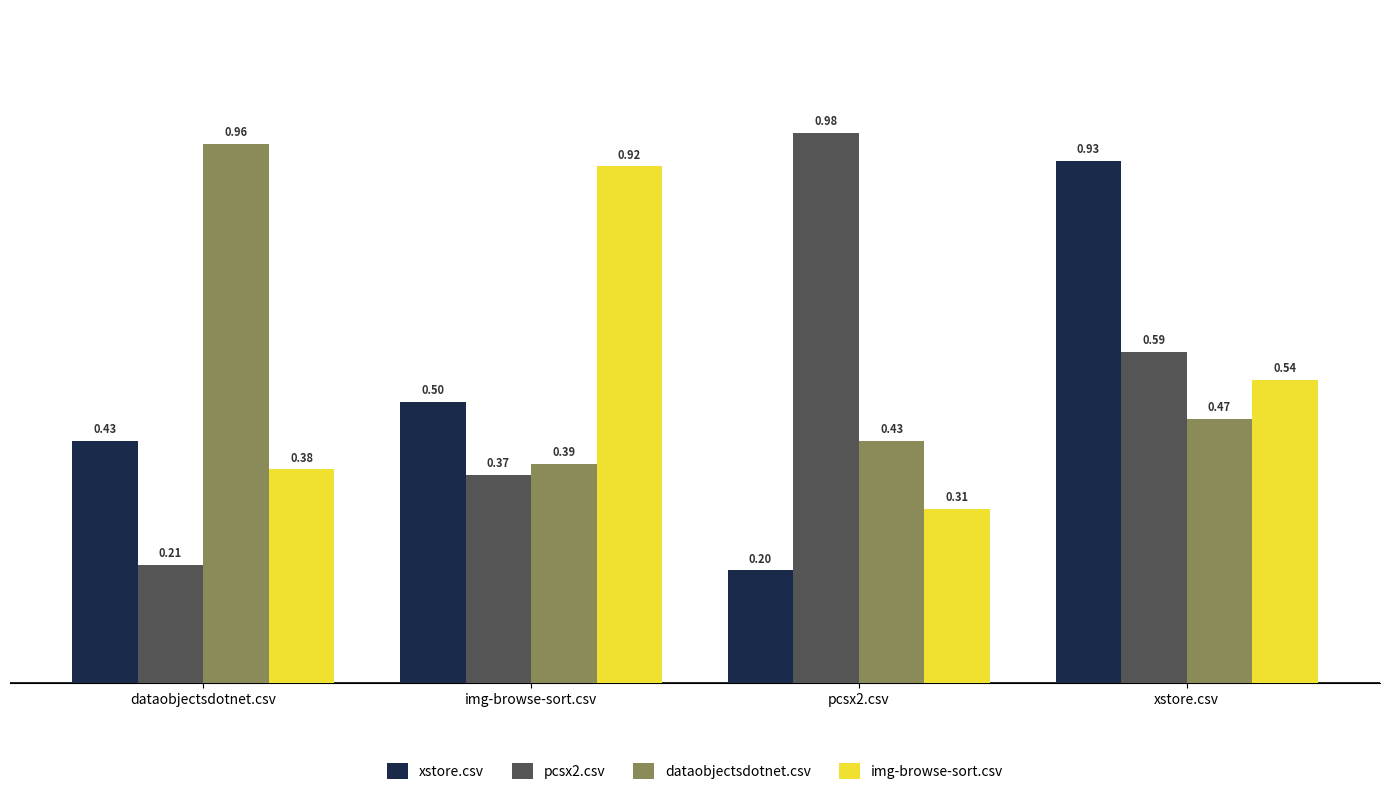

Where is dataobjectsdotnet.csv nearest to the value 0?

img-browse-sort.csv